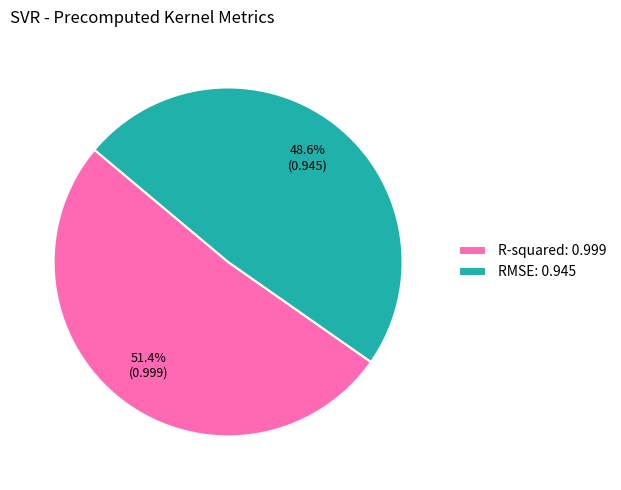

What percentage is NOT represented by RMSE?

51.4%